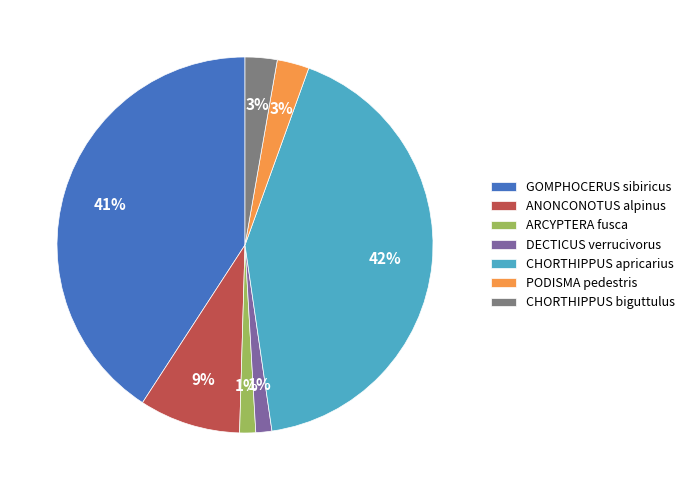

Is the sum of PODISMA pedestris and DECTICUS verrucivorus greater than half?

No